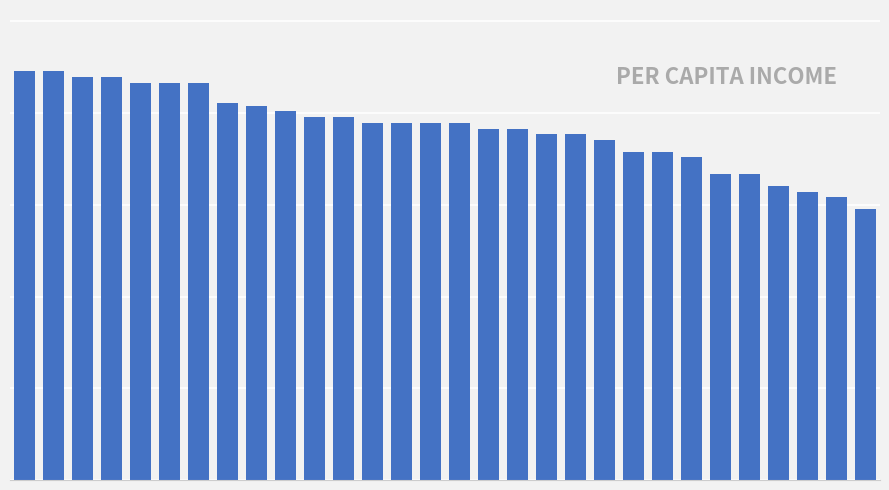

What is the value of the 24th bar from the left?

3.5